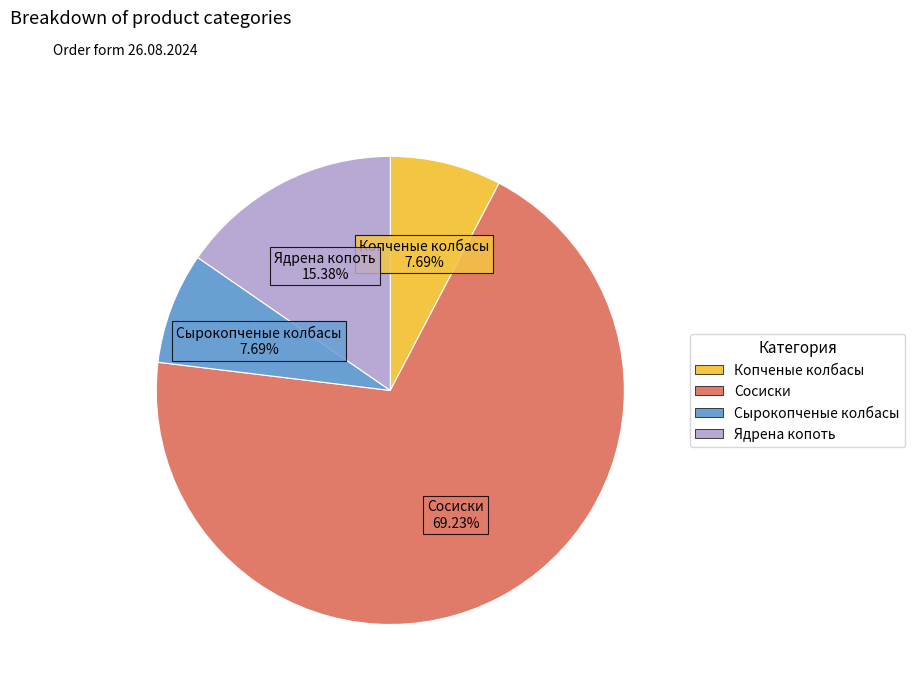

Which has a higher value, Сосиски or Ядрена копоть?

Сосиски